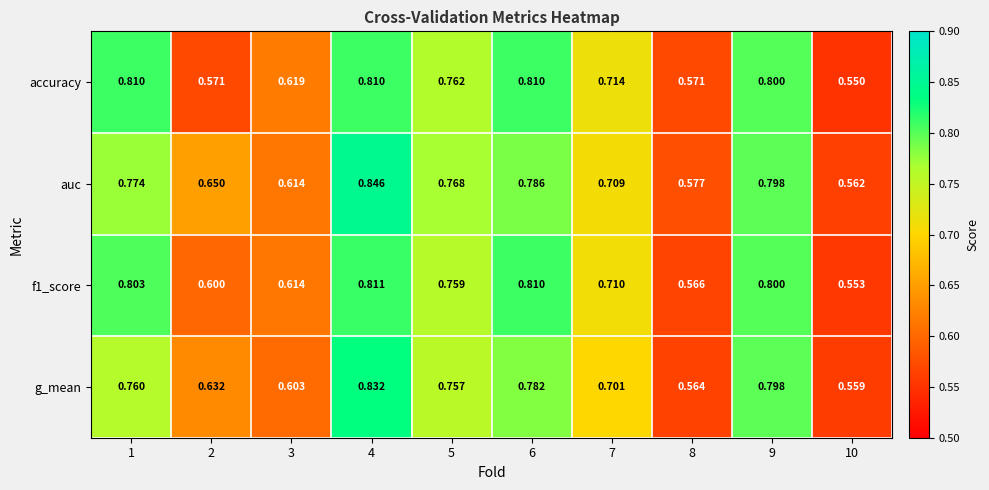

Which series changed the most between 3 and 9?

g_mean